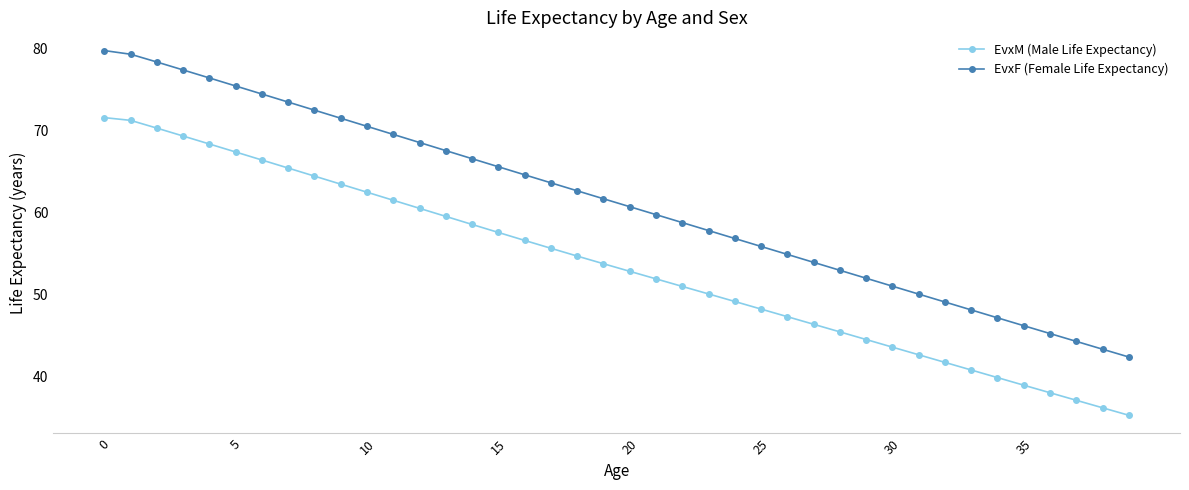

Which series has the widest spread of values?

EvxF (Female Life Expectancy)